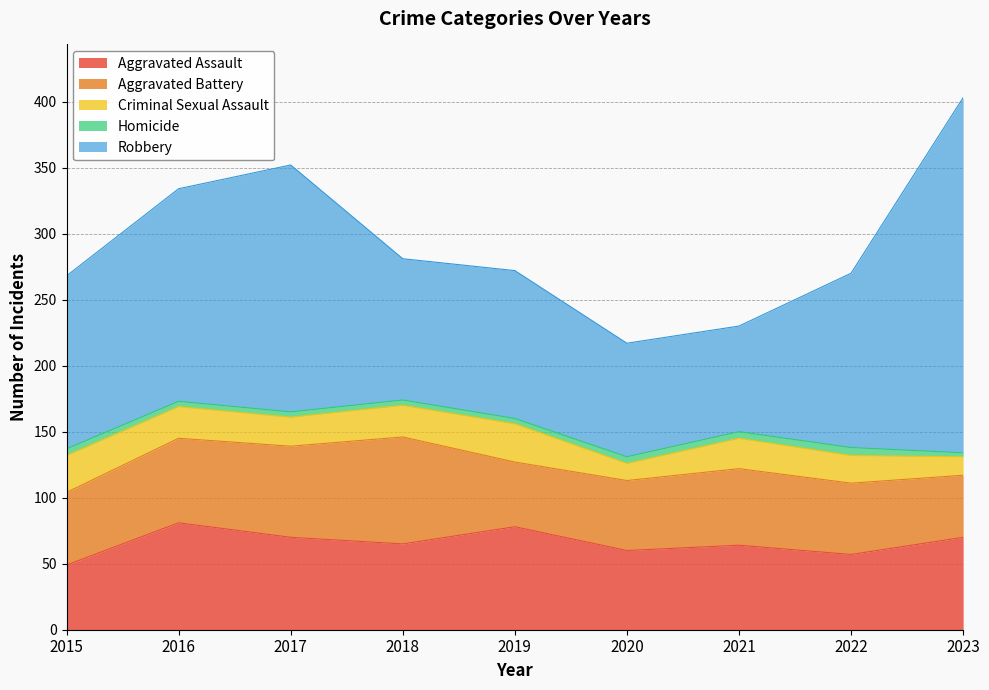

Is the value of Criminal Sexual Assault at 2022 greater than the value of Robbery at 2016?

No